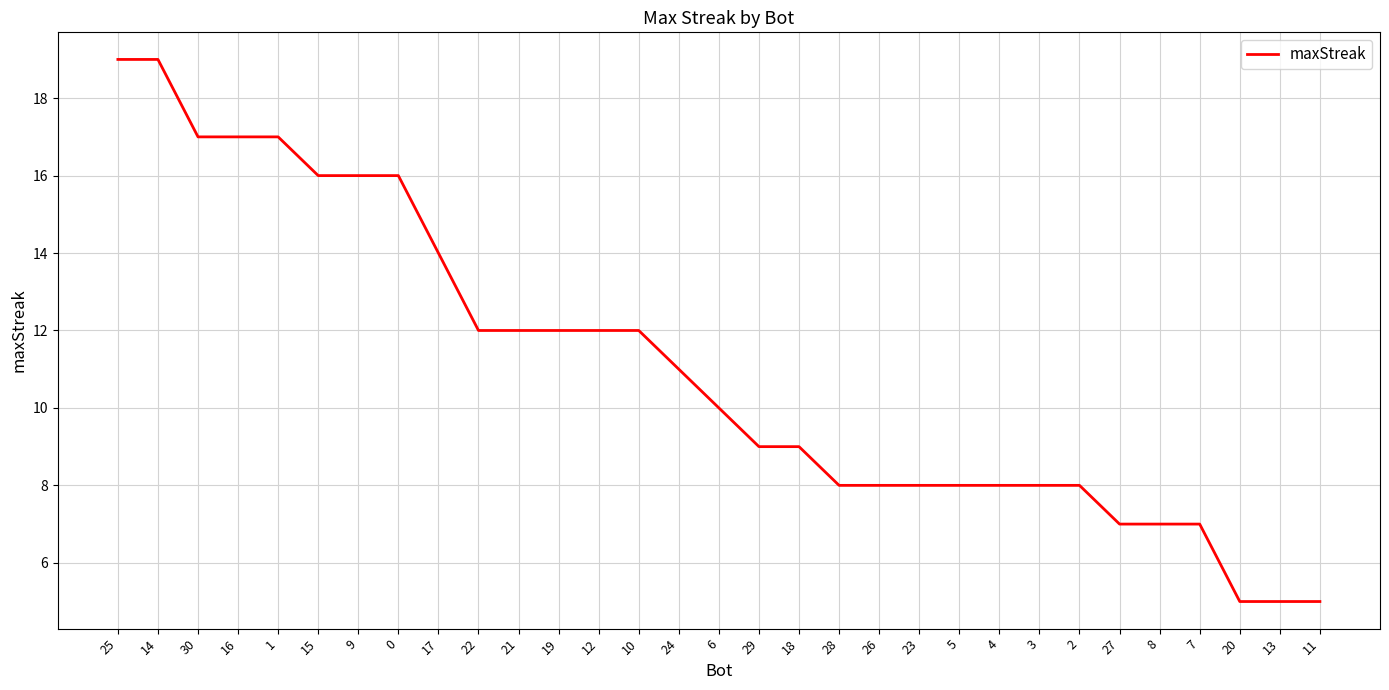

What is the maximum value shown in the chart?

19